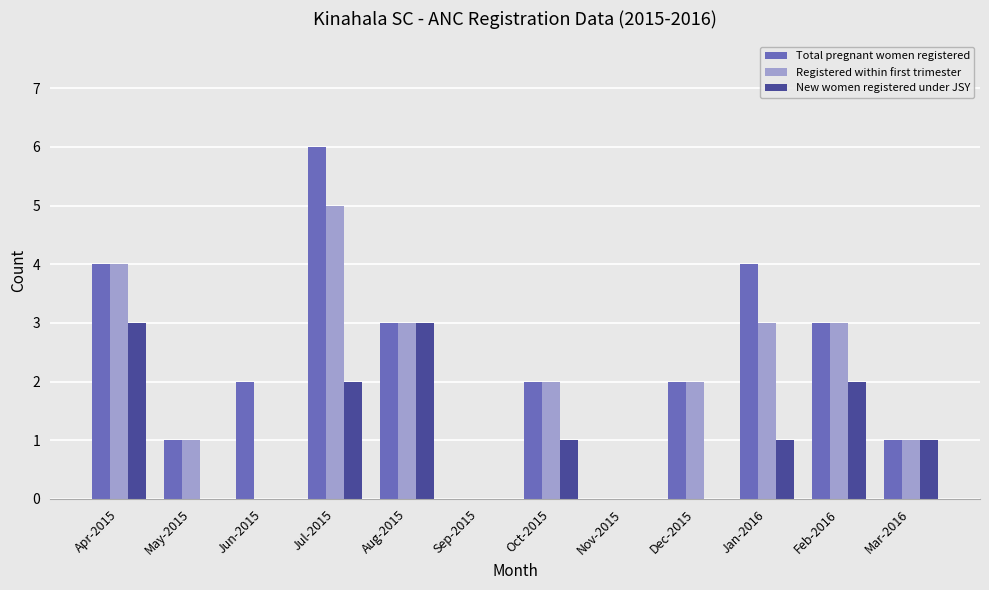

Between Oct-2015 and Jan-2016, which series saw the biggest shift?

Total pregnant women registered